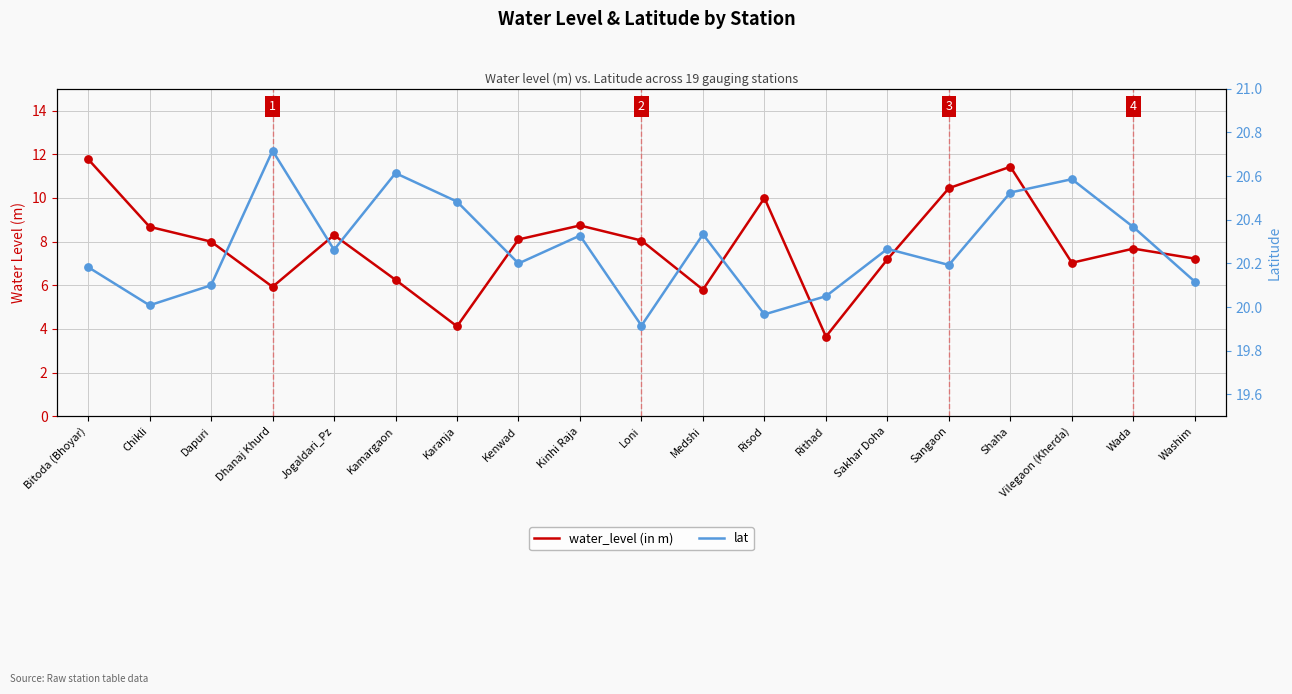

What are all the series names shown in the legend?

water_level (in m), lat